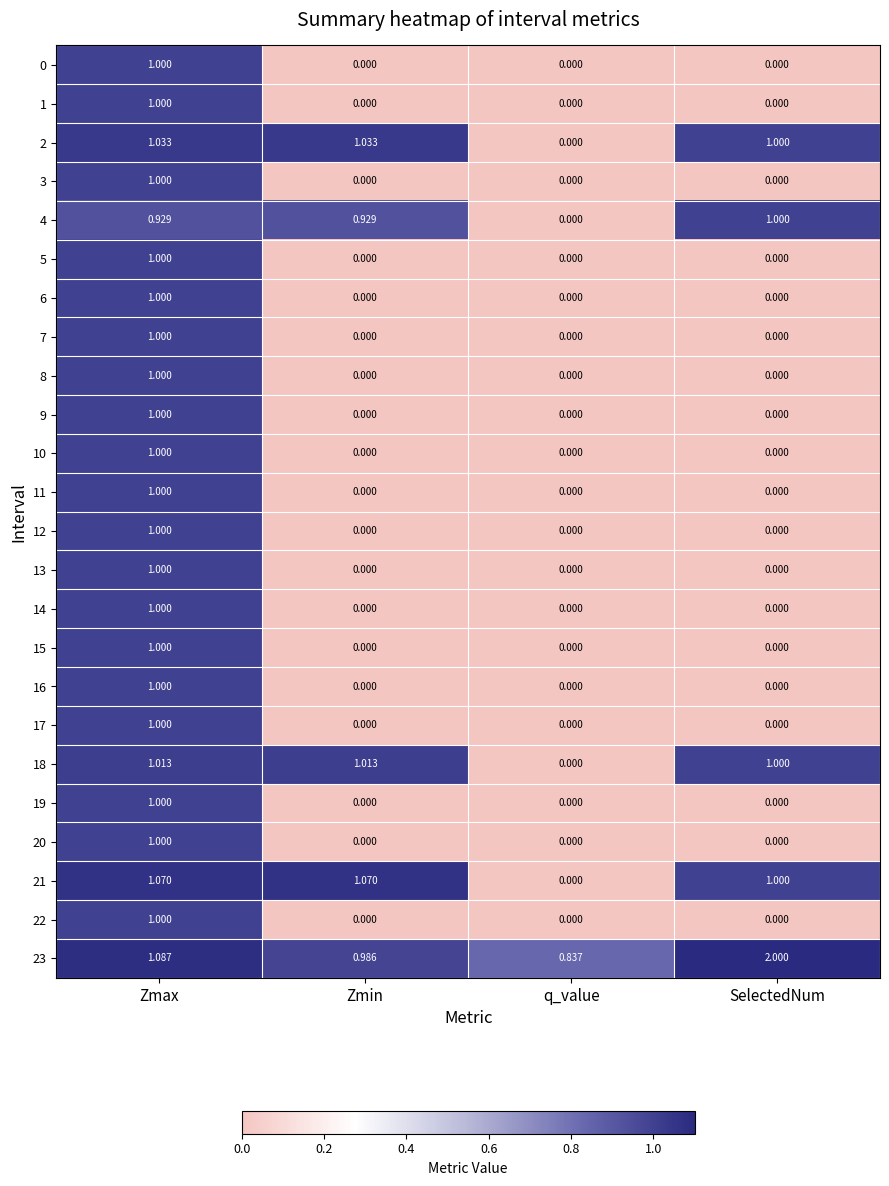

Which category has the highest value in the 17 series?

Zmax